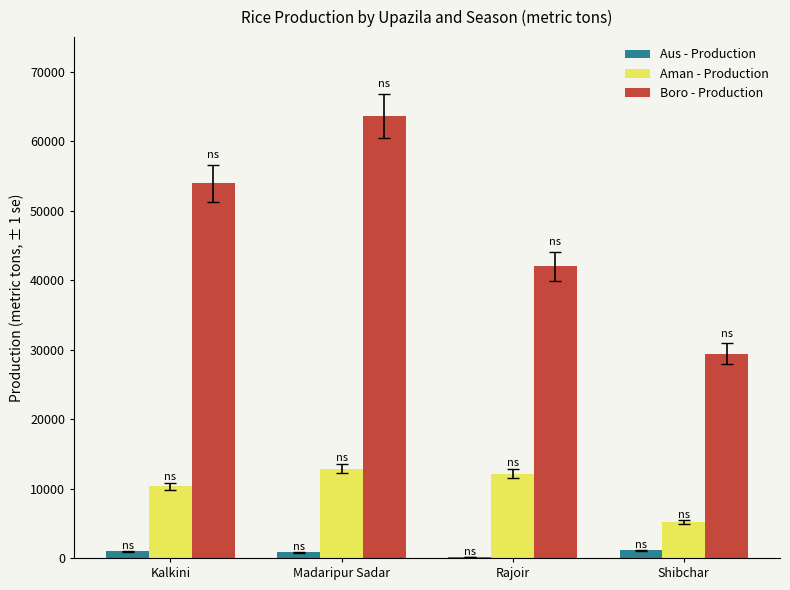

At which label is Boro - Production closest to 46539?

Rajoir